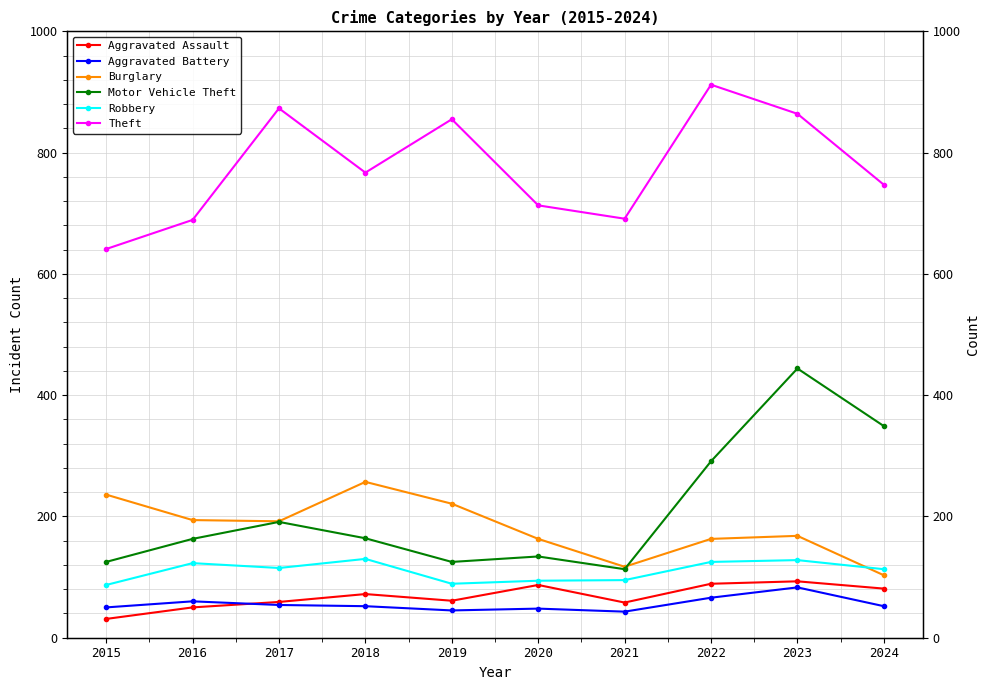

Which series has the largest range (max minus min)?

Motor Vehicle Theft